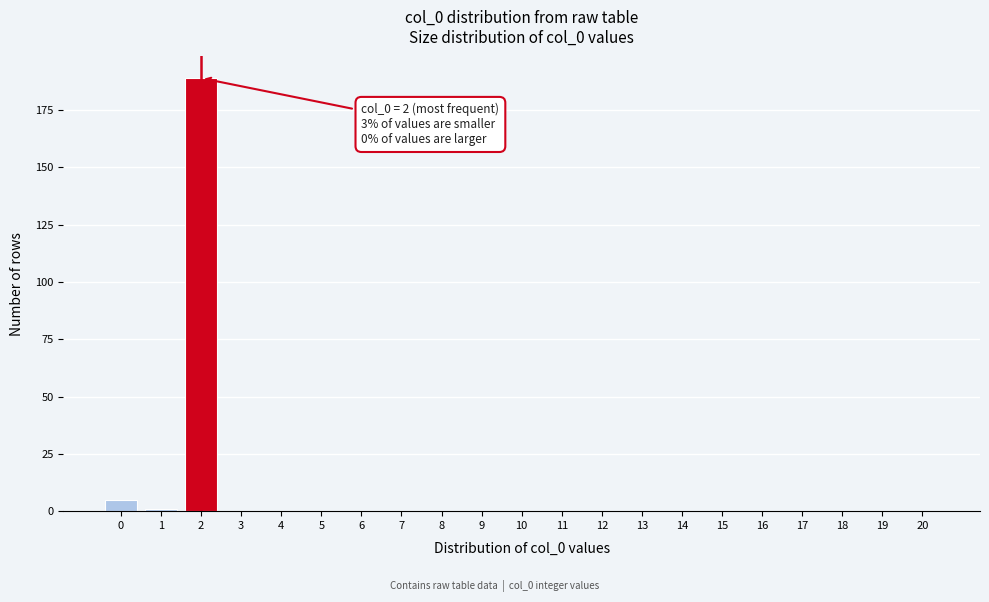

Reading left to right, list all the values displayed in this chart.

0=5	1=1	2=189	3=0	4=0	5=0	6=0	7=0	8=0	9=0	10=0	11=0	12=0	13=0	14=0	15=0	16=0	17=0	18=0	19=0	20=0